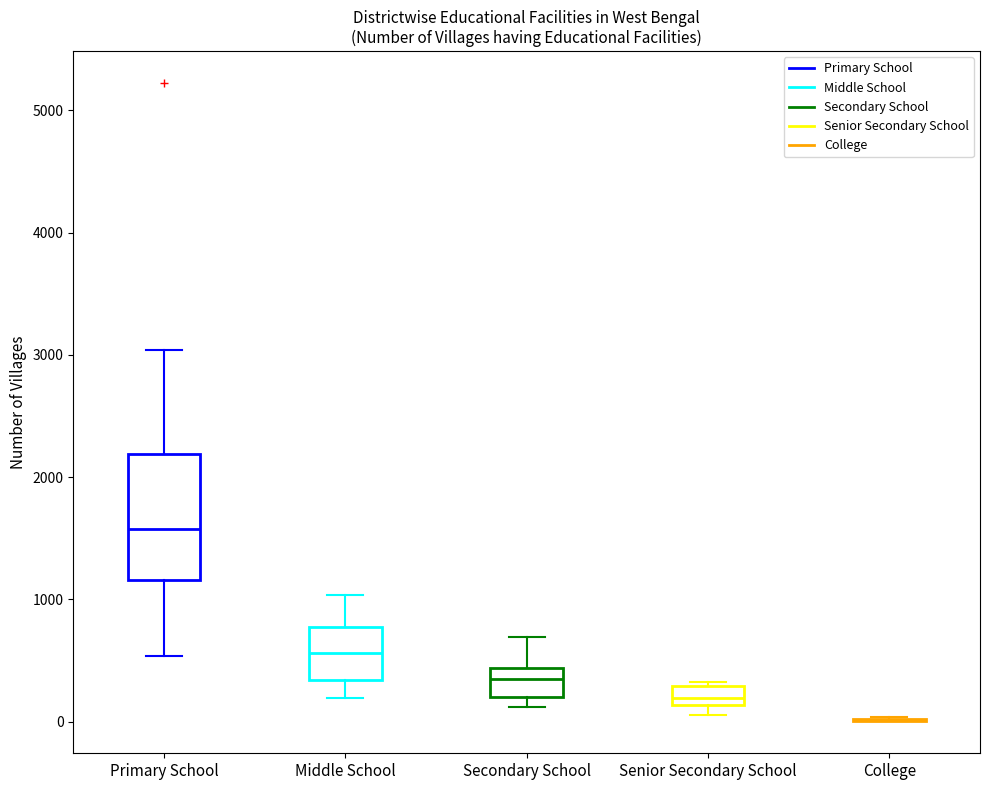

Reading left to right, read every box against the y-axis: the position of its median line, the range the box covers, and the ends of its whiskers. The values are not printed on the chart, so give them approximately, as read against the axis.

Primary School: median 1600, box 1200 to 2200, whiskers 500 to 3000
Middle School: median 600, box 300 to 800, whiskers 200 to 1000
Secondary School: median 300, box 200 to 400, whiskers 100 to 700
Senior Secondary School: median 200, box 100 to 300, whiskers 100 (below the box's lower edge) to 300 (just above the box's upper edge)
College: box collapsed to a line at 0, whiskers 0 to 0